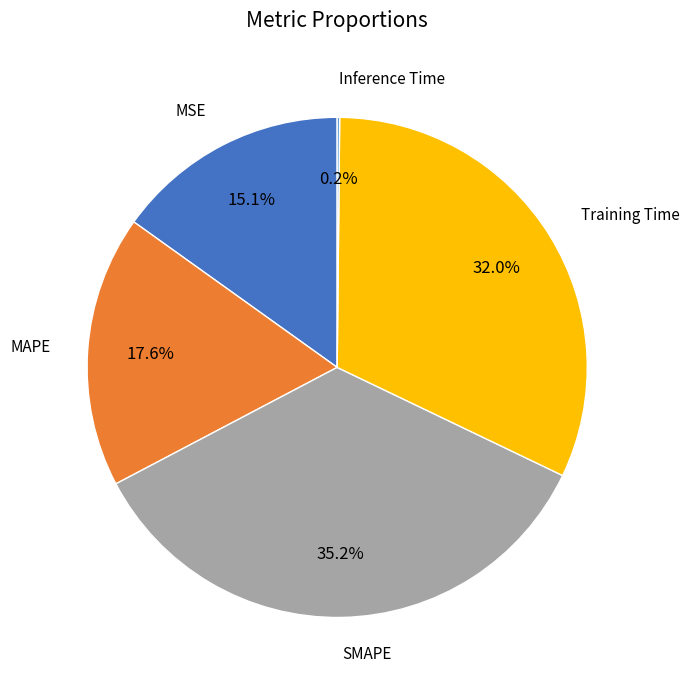

Does any single category account for the majority?

No